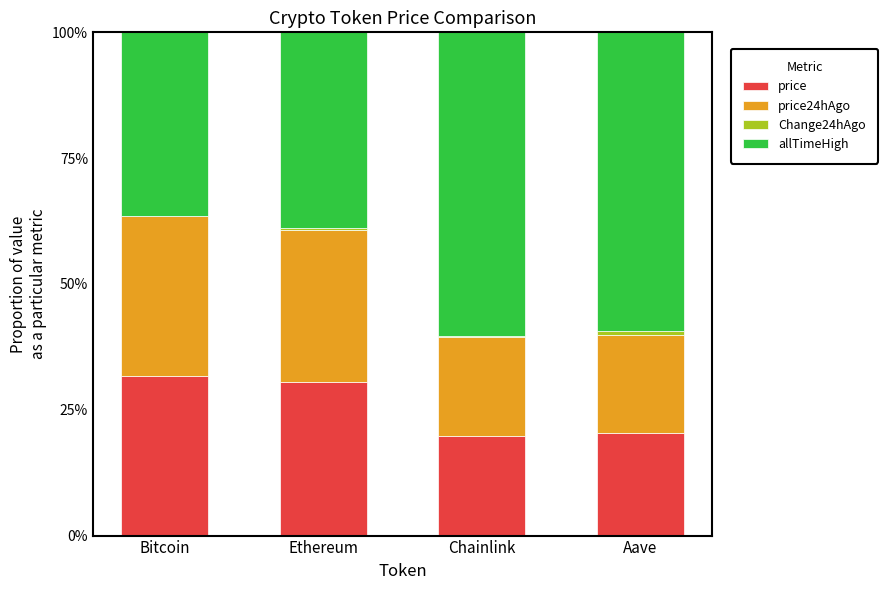

The value of price at Aave is 29.6. True or false?

False